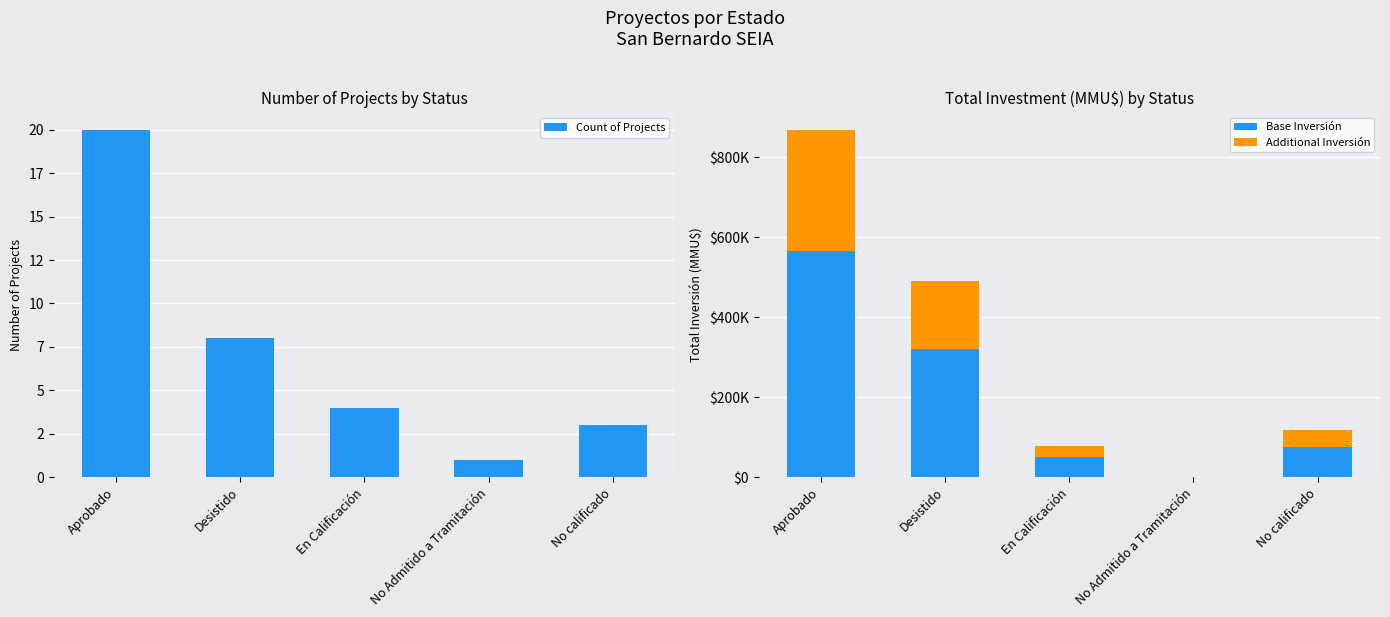

Rank the series by their average value, from lowest to highest.

Count of Projects, Additional Inversión, Base Inversión